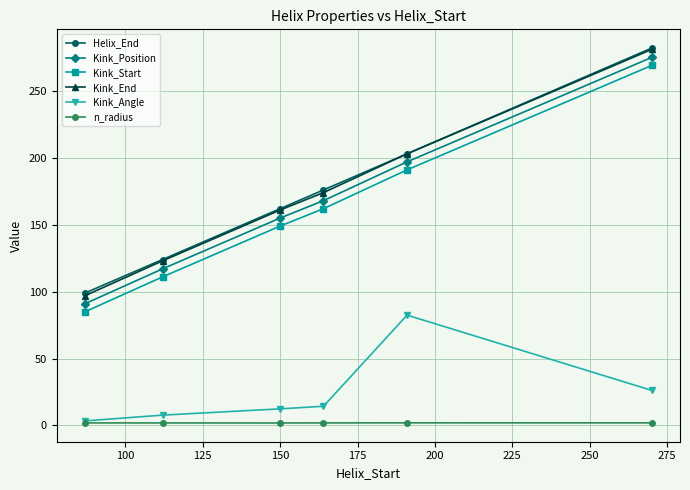

True or false: n_radius and Helix_End cross at least once.

False